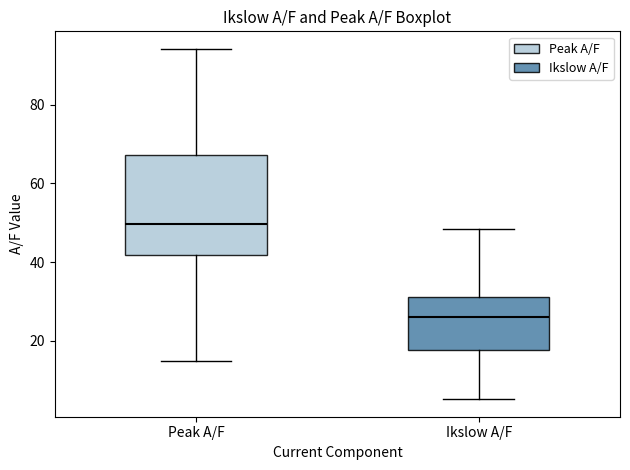

Comparing the boxes themselves (not the whiskers), which one is the tallest?

Peak A/F